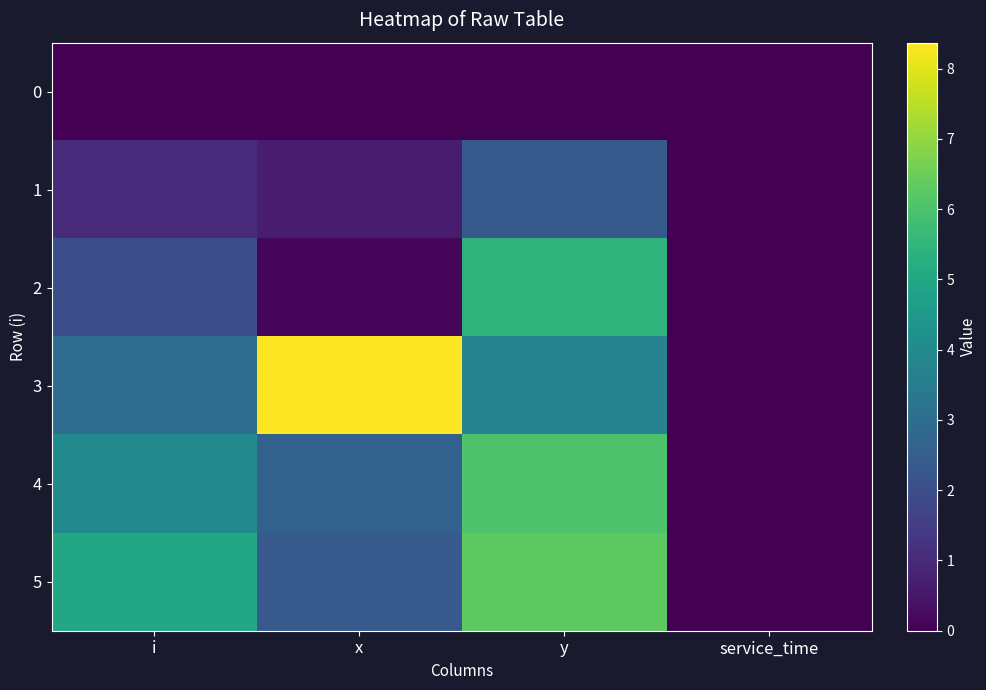

Which has a higher value, x or y?

x